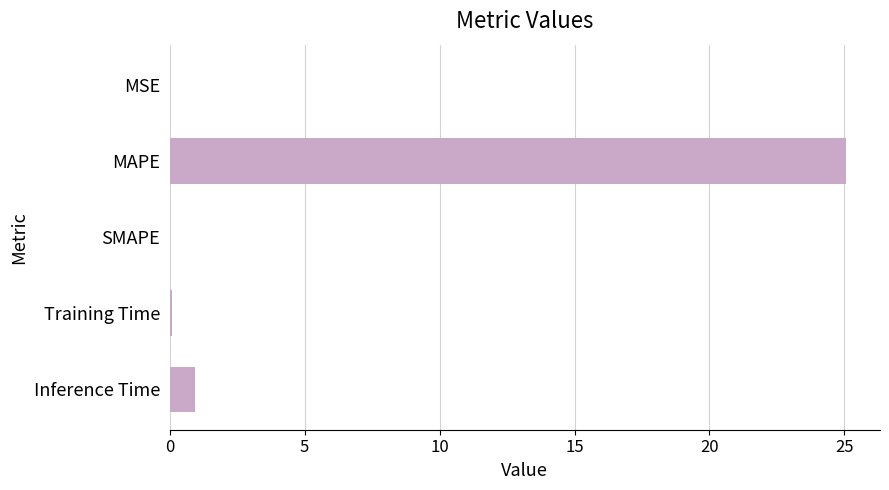

At which label is the value closest to 12?

Inference Time